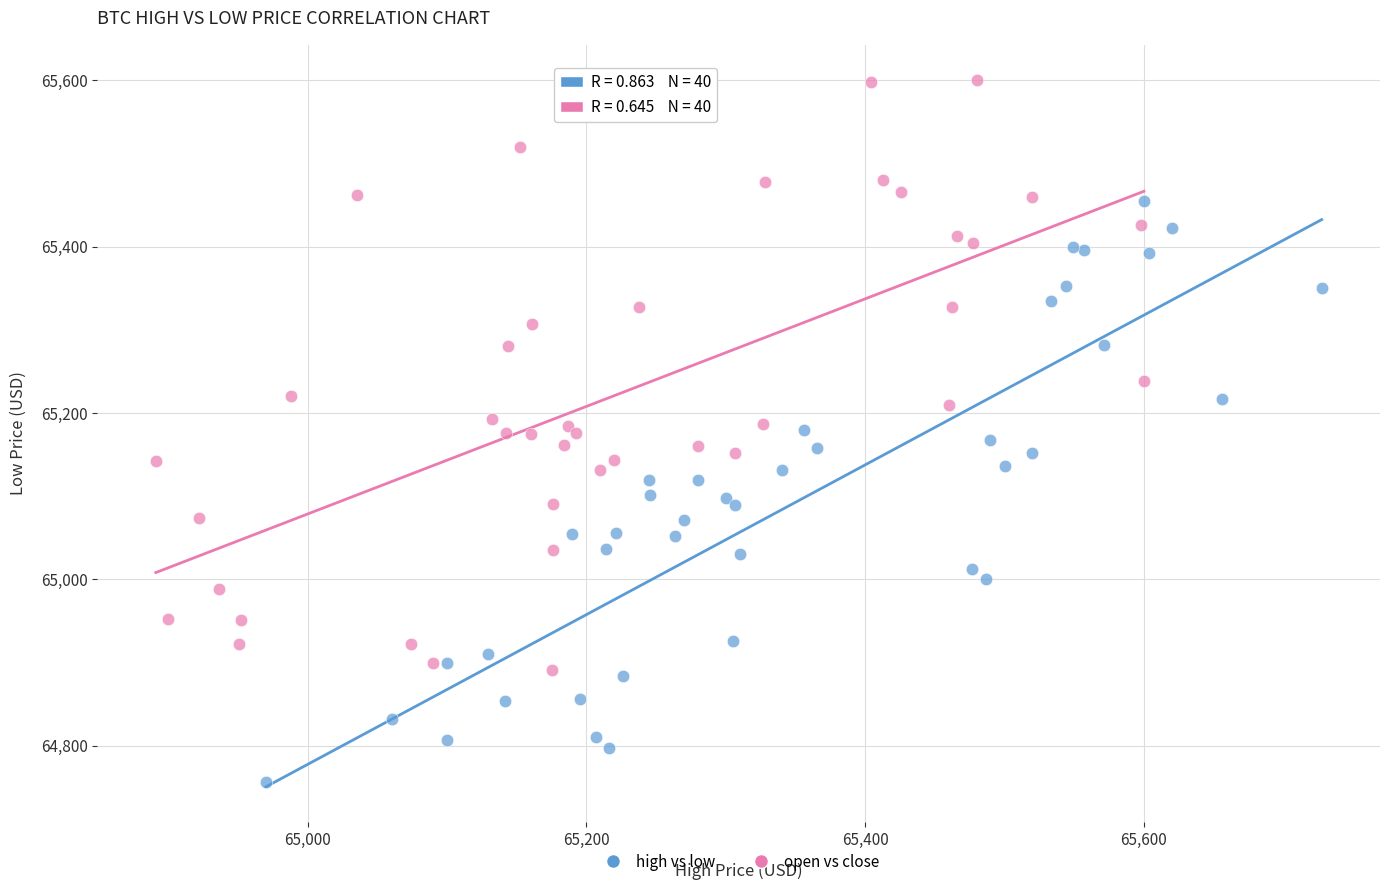

Which series reaches the minimum Y coordinate?

high vs low